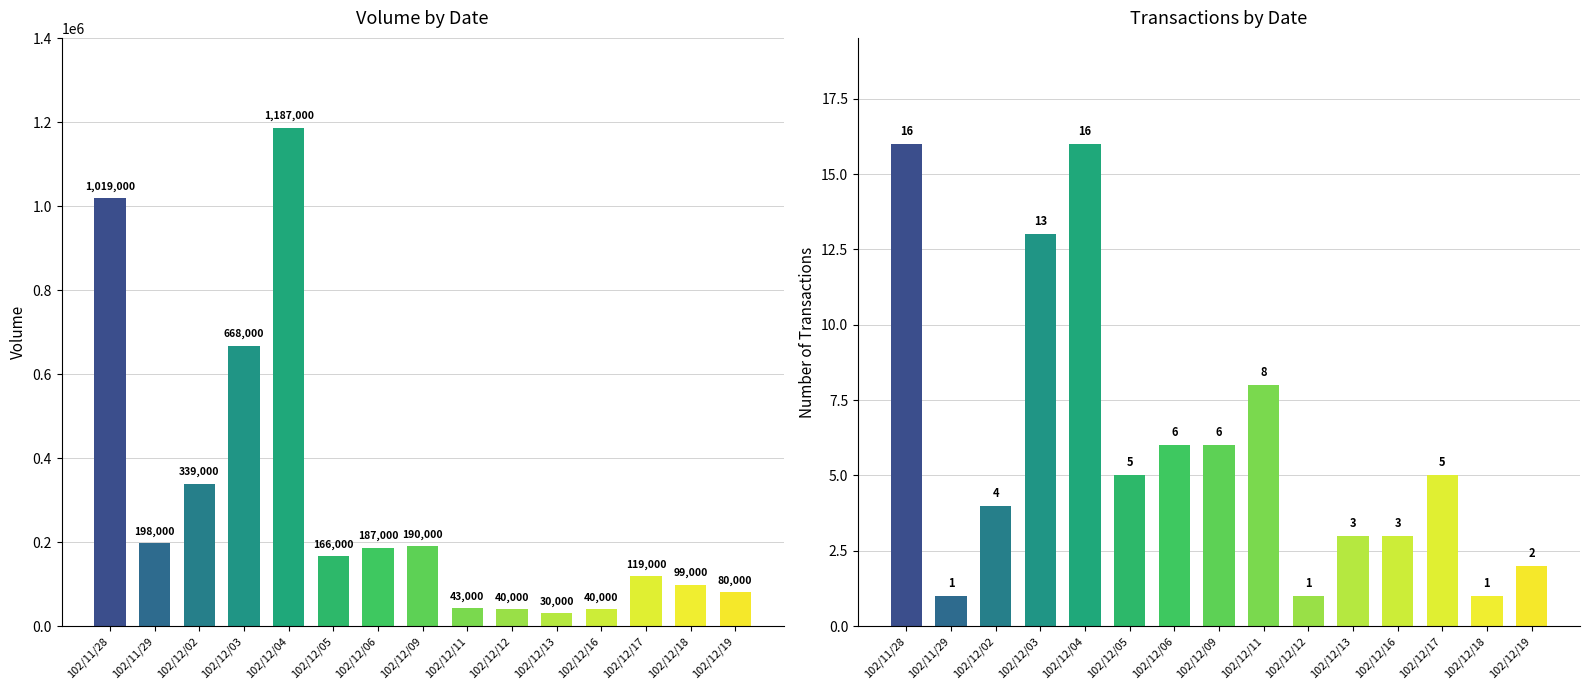

What is the average value of the Transactions (col_8) series?

6